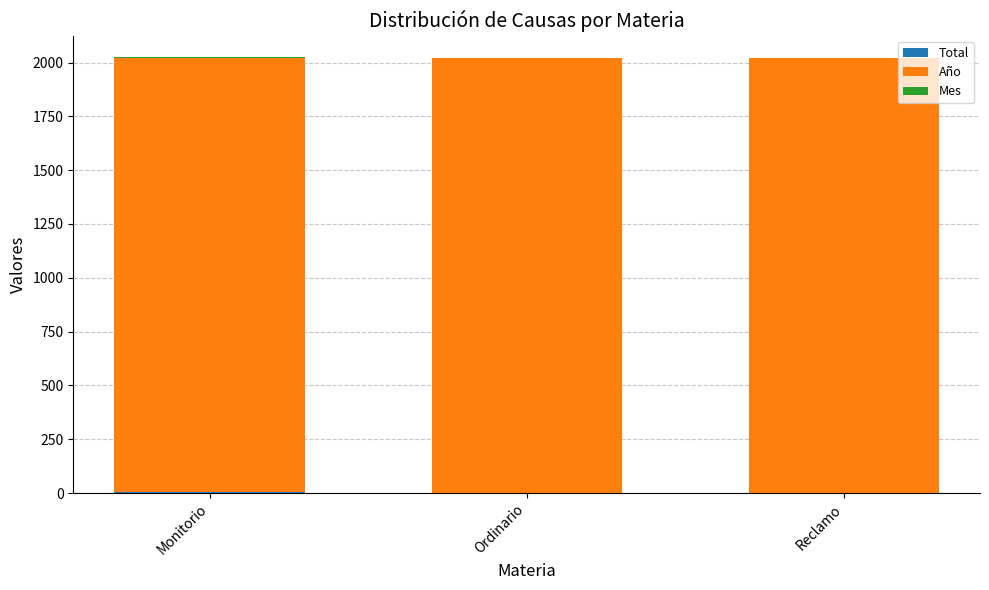

List the series in order of their peak value, lowest first.

Mes, Total, Año